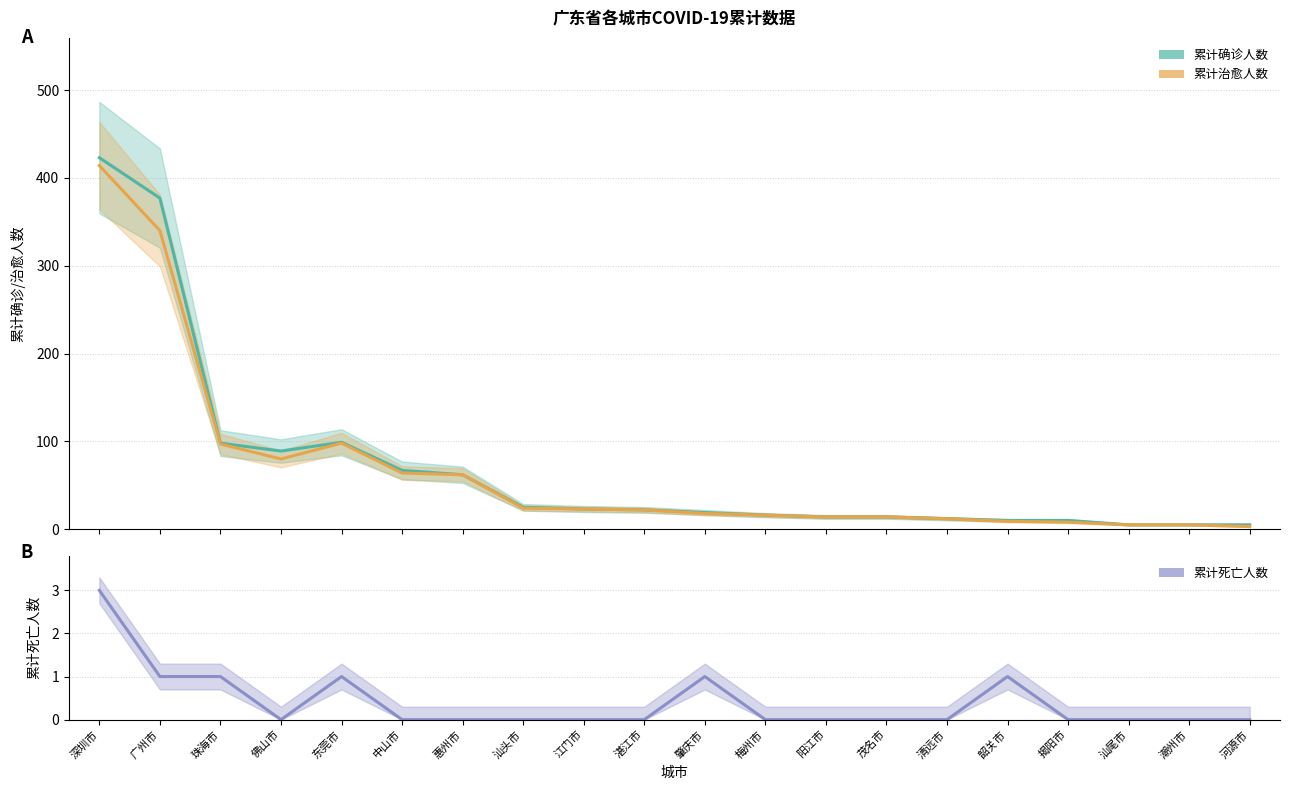

Reading left to right, transcribe all the data shown in this chart.

累计确诊人数: 深圳市=423	广州市=377	珠海市=98	佛山市=89	东莞市=99	中山市=67	惠州市=62	汕头市=25	江门市=23	湛江市=22	肇庆市=19	梅州市=16	阳江市=14	茂名市=14	清远市=12	韶关市=10	揭阳市=10	汕尾市=5	潮州市=5	河源市=5
累计治愈人数: 深圳市=414	广州市=340	珠海市=97	佛山市=80	东莞市=98	中山市=64	惠州市=62	汕头市=24	江门市=23	湛江市=22	肇庆市=18	梅州市=16	阳江市=14	茂名市=14	清远市=12	韶关市=9	揭阳市=8	汕尾市=5	潮州市=5	河源市=3
累计死亡人数: 深圳市=3	广州市=1	珠海市=1	佛山市=0	东莞市=1	中山市=0	惠州市=0	汕头市=0	江门市=0	湛江市=0	肇庆市=1	梅州市=0	阳江市=0	茂名市=0	清远市=0	韶关市=1	揭阳市=0	汕尾市=0	潮州市=0	河源市=0